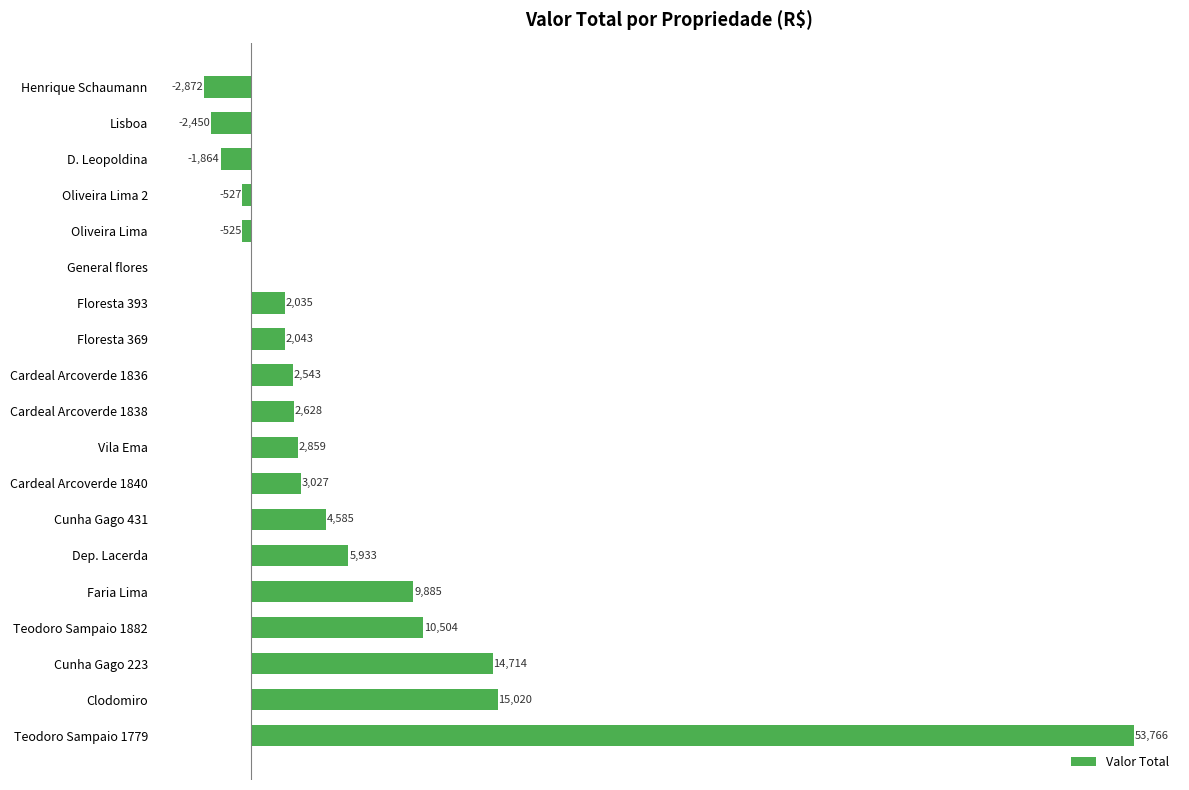

At which category does the chart reach its peak across all series?

Teodoro Sampaio 1779